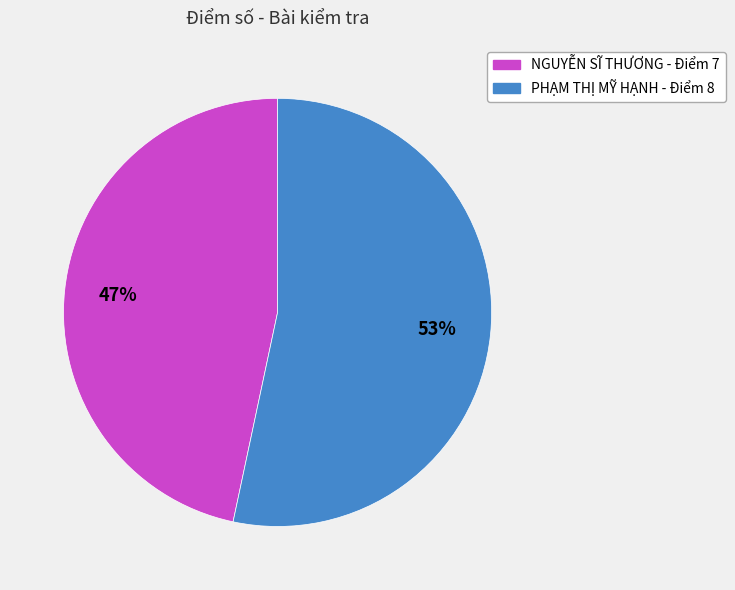

Is there any slice that represents more than half of the pie?

Yes